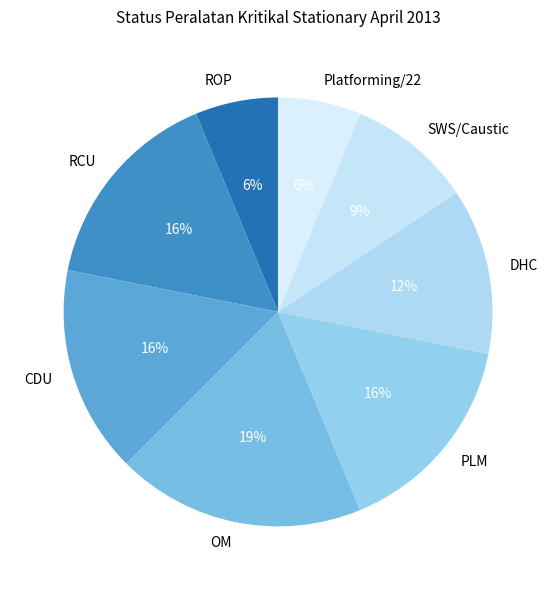

What is the largest slice in the pie chart?

OM